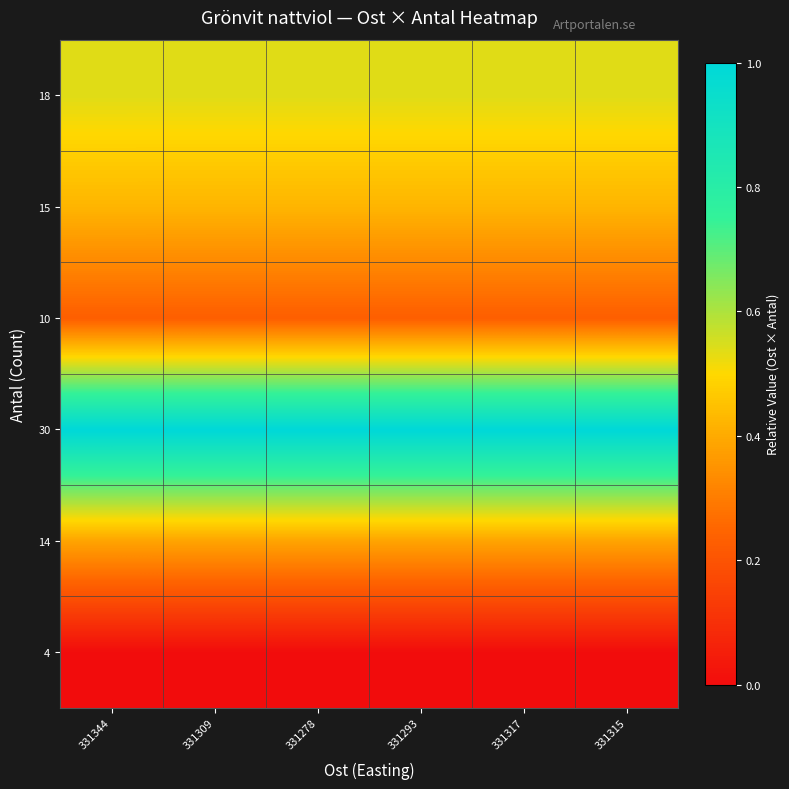

At 331278, list the series in order from smallest to largest.

4, 10, 14, 15, 18, 30